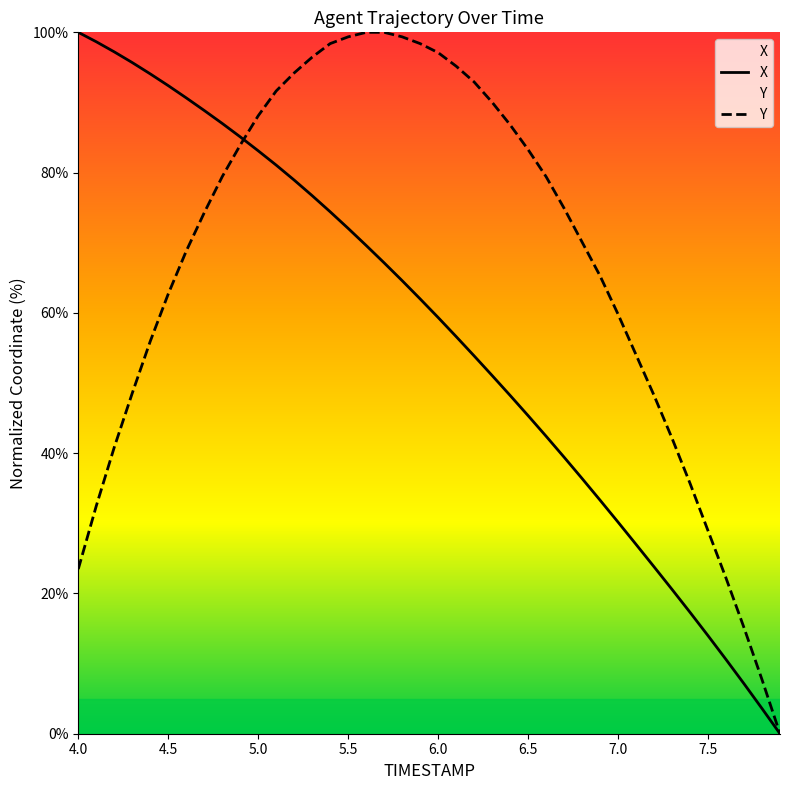

How many values in the Y series are below 74?

19